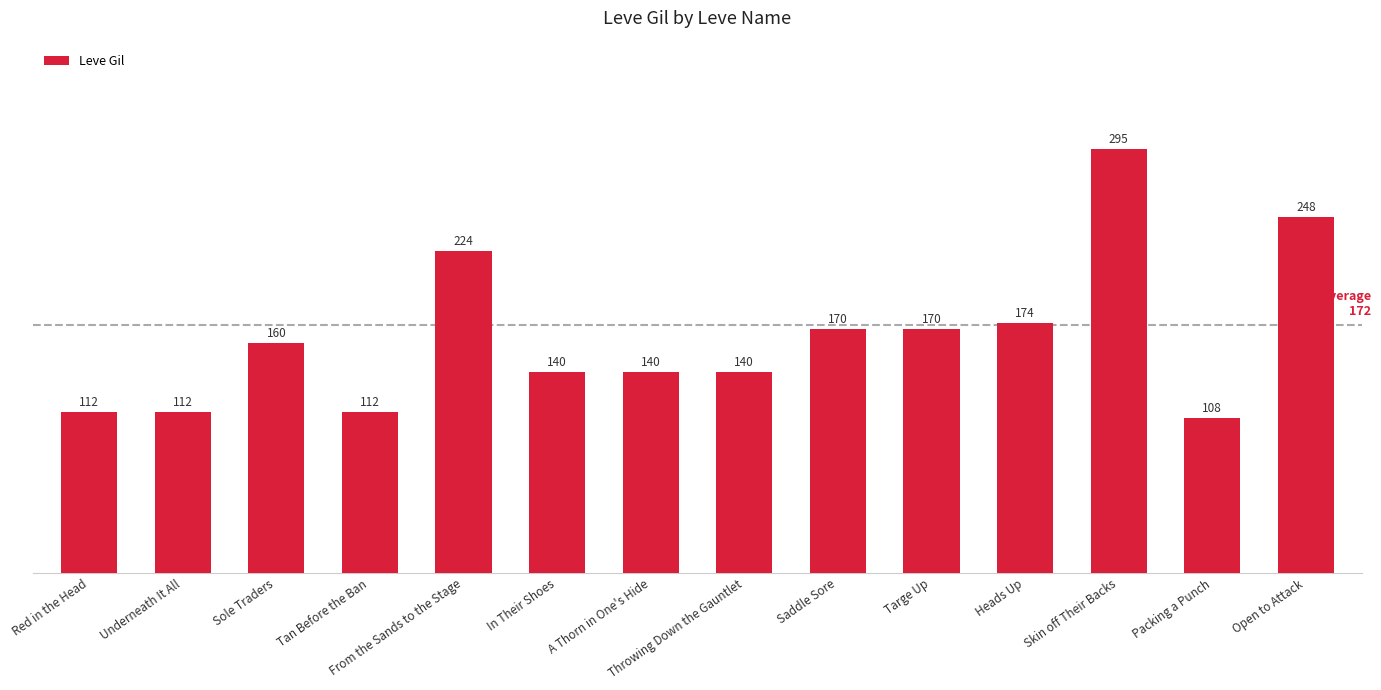

Reading left to right, what are all the values shown in this chart?

Red in the Head=112	Underneath It All=112	Sole Traders=160	Tan Before the Ban=112	From the Sands to the Stage=224	In Their Shoes=140	A Thorn in One's Hide=140	Throwing Down the Gauntlet=140	Saddle Sore=170	Targe Up=170	Heads Up=174	Skin off Their Backs=295	Packing a Punch=108	Open to Attack=248